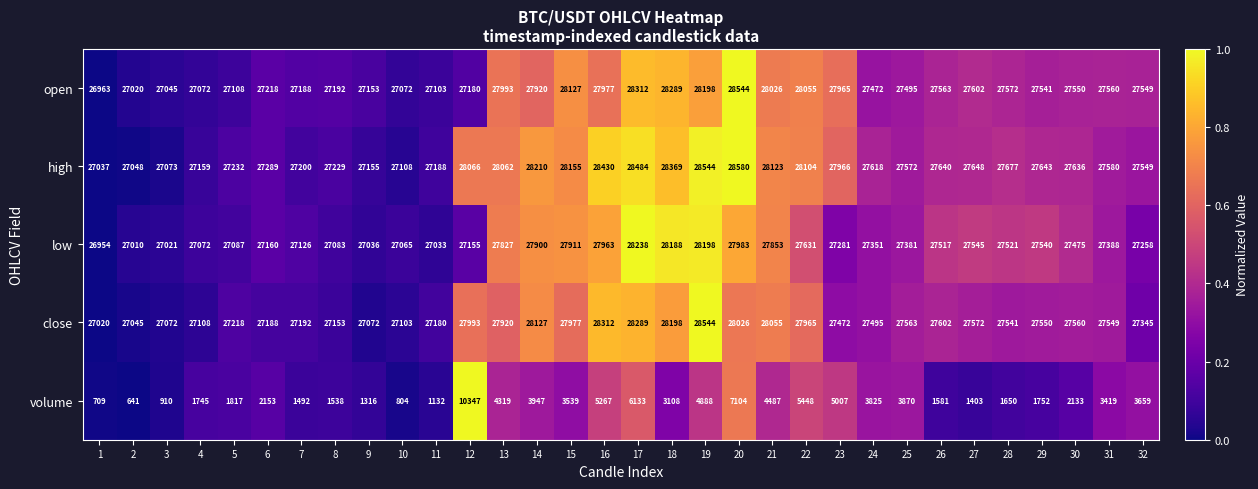

What is the greatest value displayed?

28580